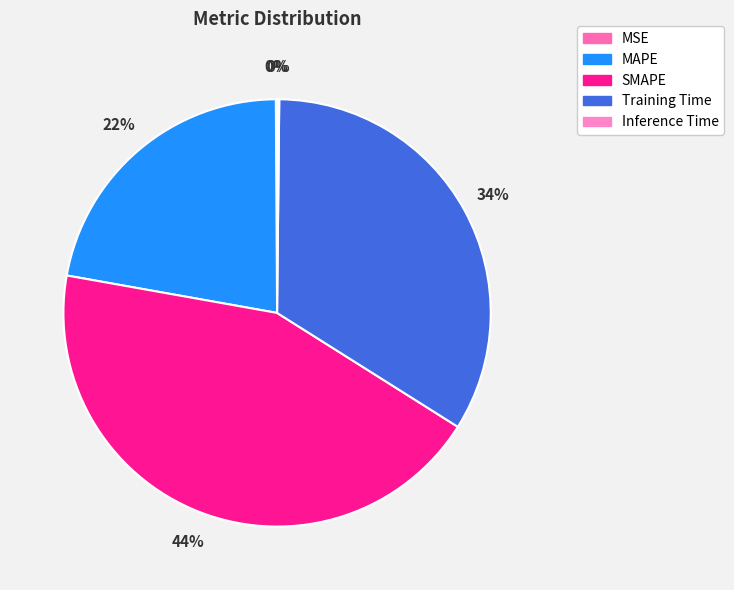

To the nearest percent, what is the average slice percentage?

20%